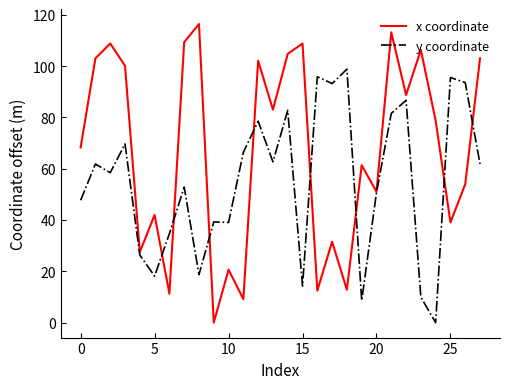

Which series has the widest spread of values?

x coordinate